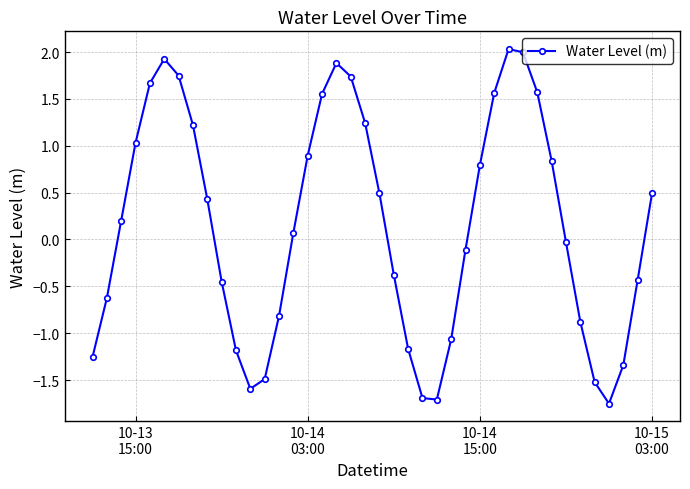

What is the value of the 16th point from the left?

0.9